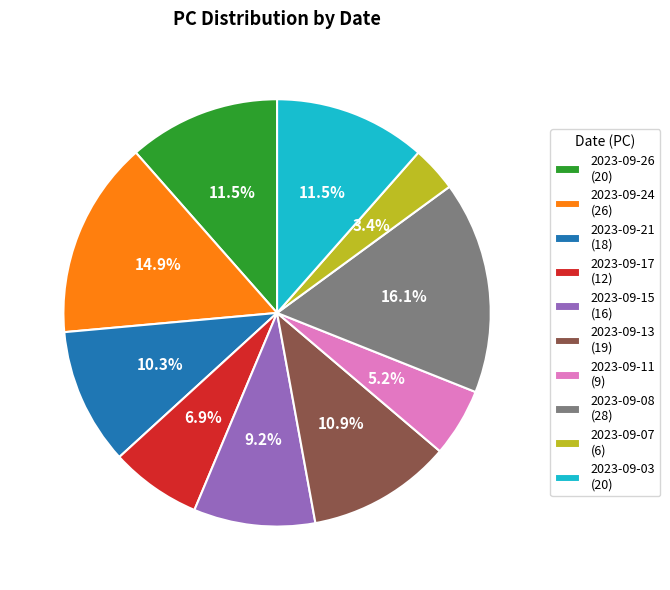

To the nearest percent, what is the difference between the largest and smallest slice percentages?

13%